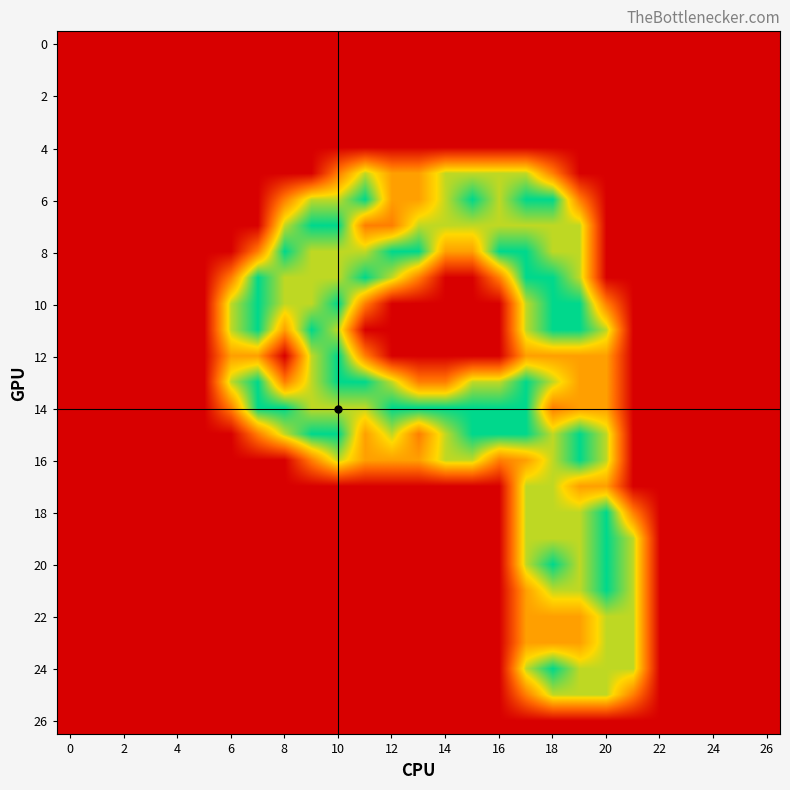

What is the greatest value displayed?

2.0